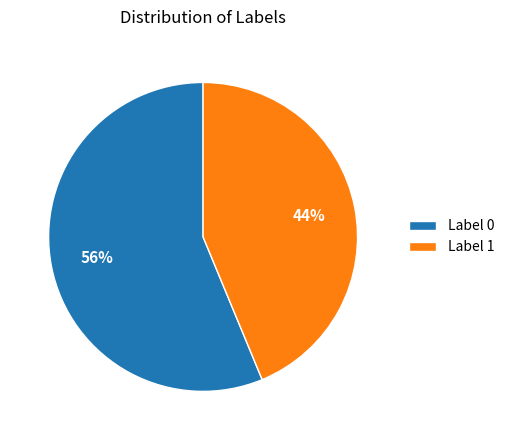

Does Label 1 represent more than half of the total?

No